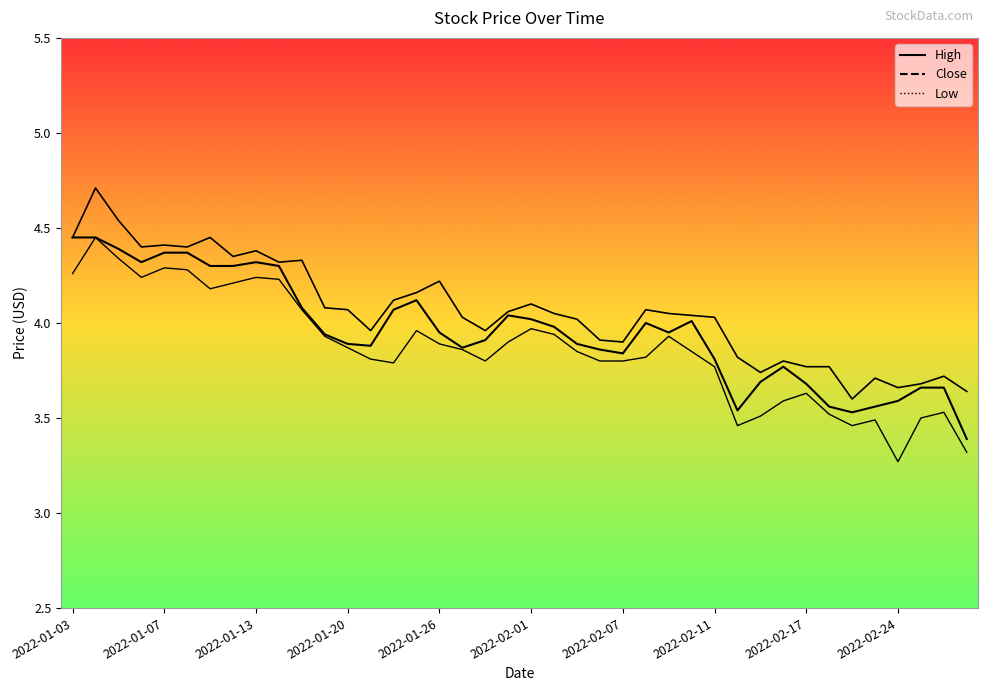

Rank the series by their maximum value, from lowest to highest.

Close, Low, High